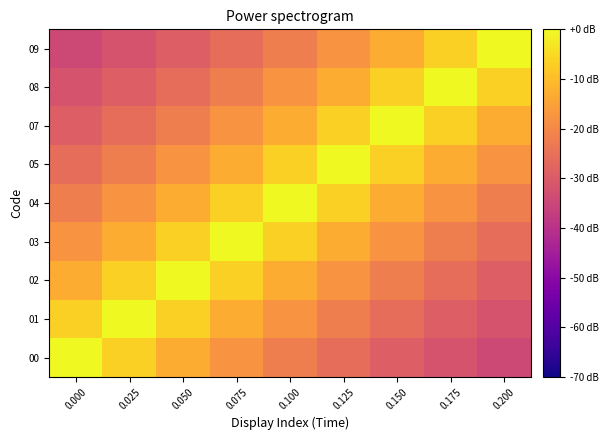

Reading left to right, list all the values displayed in this chart.

00: 0.000=1.0	0.025=0.9	0.050=0.8	0.075=0.7	0.100=0.7	0.125=0.6	0.150=0.6	0.175=0.5	0.200=0.5
01: 0.000=0.9	0.025=1.0	0.050=0.9	0.075=0.8	0.100=0.7	0.125=0.7	0.150=0.6	0.175=0.6	0.200=0.5
02: 0.000=0.8	0.025=0.9	0.050=1.0	0.075=0.9	0.100=0.8	0.125=0.7	0.150=0.7	0.175=0.6	0.200=0.6
03: 0.000=0.7	0.025=0.8	0.050=0.9	0.075=1.0	0.100=0.9	0.125=0.8	0.150=0.7	0.175=0.7	0.200=0.6
04: 0.000=0.7	0.025=0.7	0.050=0.8	0.075=0.9	0.100=1.0	0.125=0.9	0.150=0.8	0.175=0.7	0.200=0.7
05: 0.000=0.6	0.025=0.7	0.050=0.7	0.075=0.8	0.100=0.9	0.125=1.0	0.150=0.9	0.175=0.8	0.200=0.7
07: 0.000=0.6	0.025=0.6	0.050=0.7	0.075=0.7	0.100=0.8	0.125=0.9	0.150=1.0	0.175=0.9	0.200=0.8
08: 0.000=0.5	0.025=0.6	0.050=0.6	0.075=0.7	0.100=0.7	0.125=0.8	0.150=0.9	0.175=1.0	0.200=0.9
09: 0.000=0.5	0.025=0.5	0.050=0.6	0.075=0.6	0.100=0.7	0.125=0.7	0.150=0.8	0.175=0.9	0.200=1.0